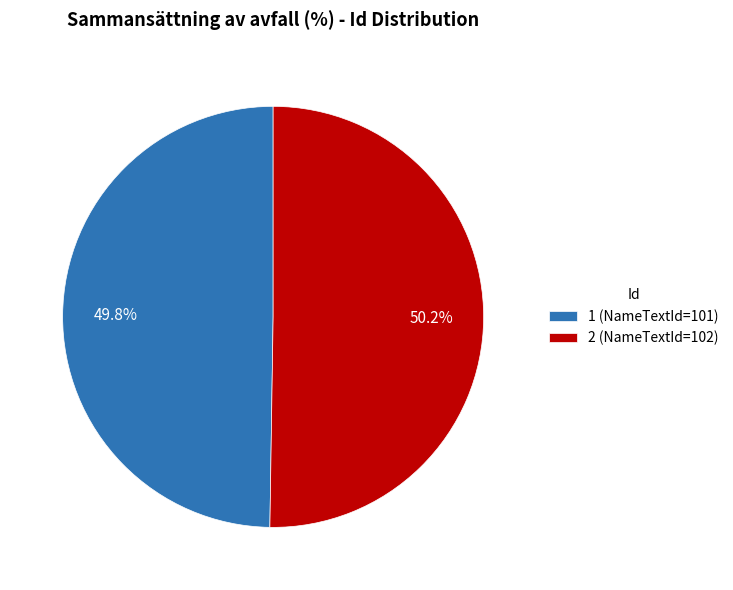

To the nearest percent, what is the average slice percentage?

50%